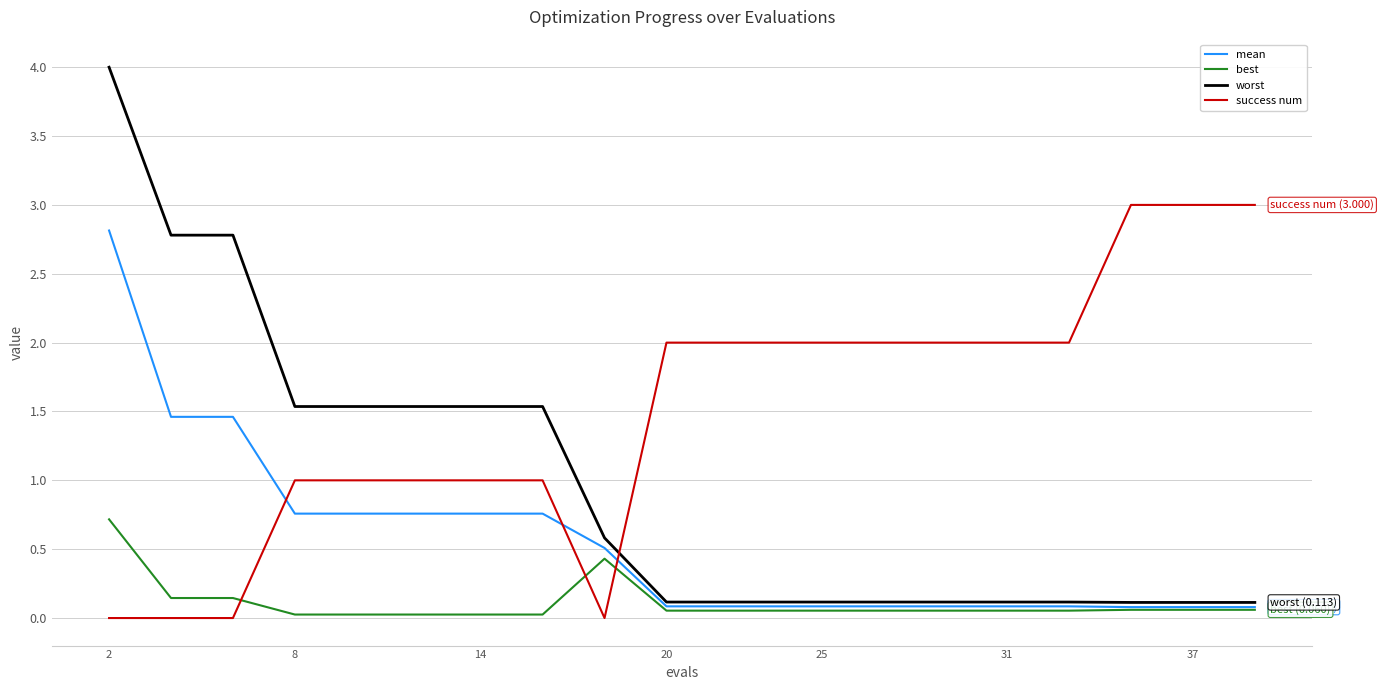

How many intersections are there between mean and success num?

3